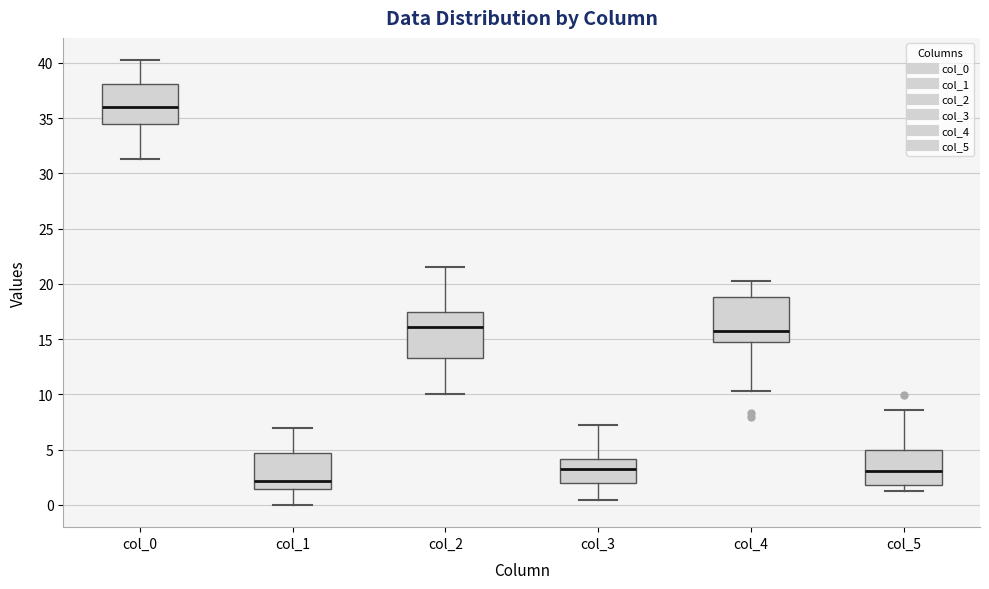

Which box has the lowest median line?

col_1